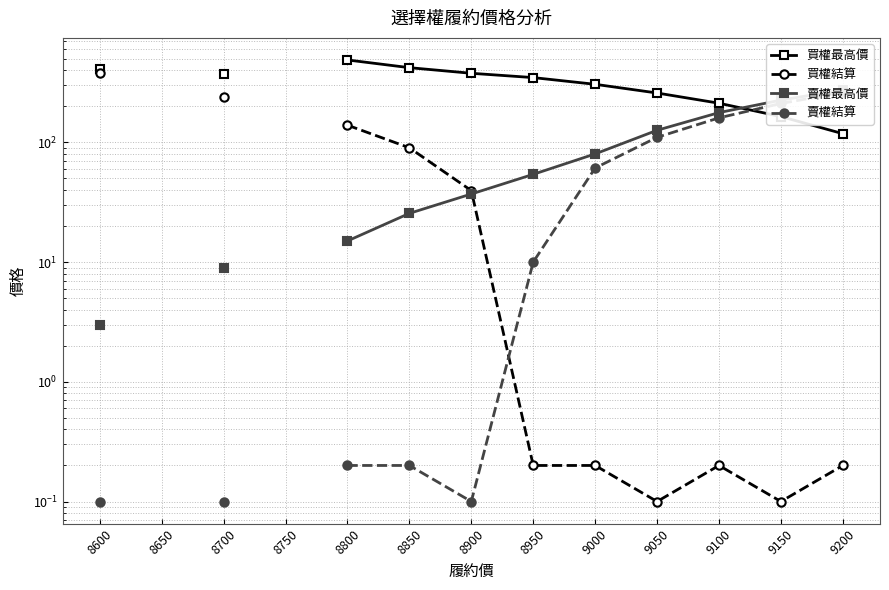

What is the difference between the maximum and minimum values in the 買權最高價 series?

369.0